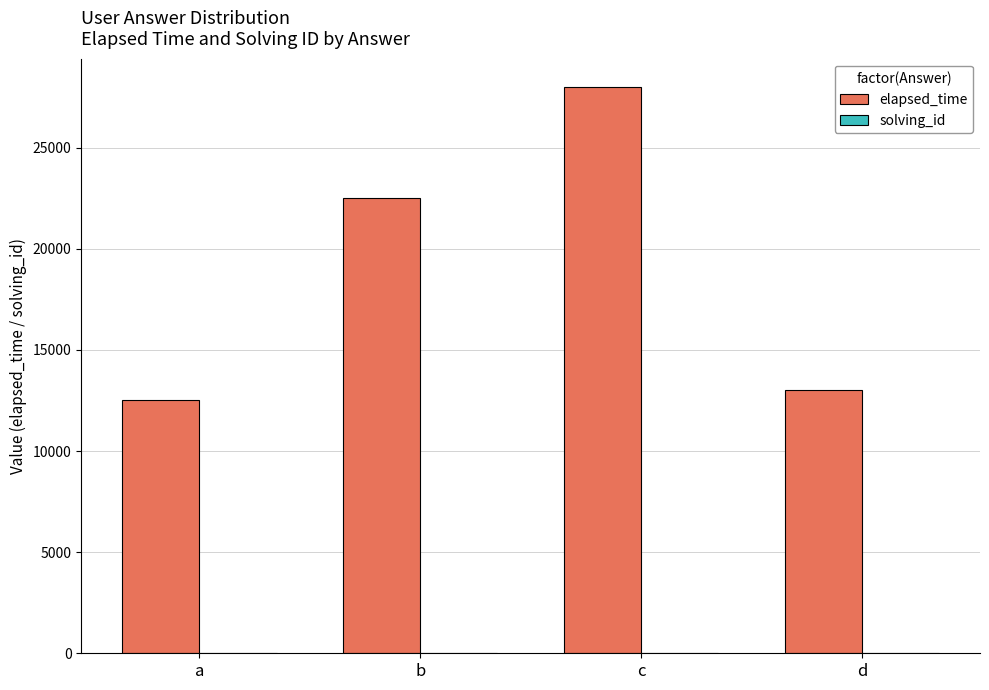

Which series changed the most between c and d?

elapsed_time